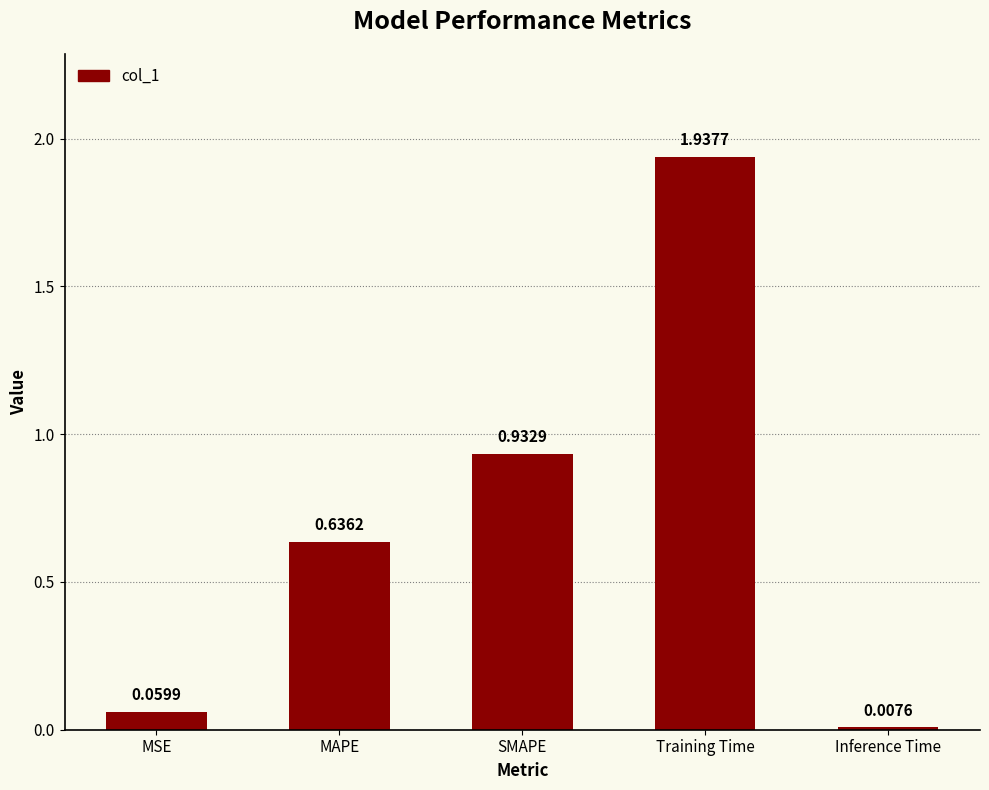

What is the sum of the values at SMAPE and MAPE?

1.6